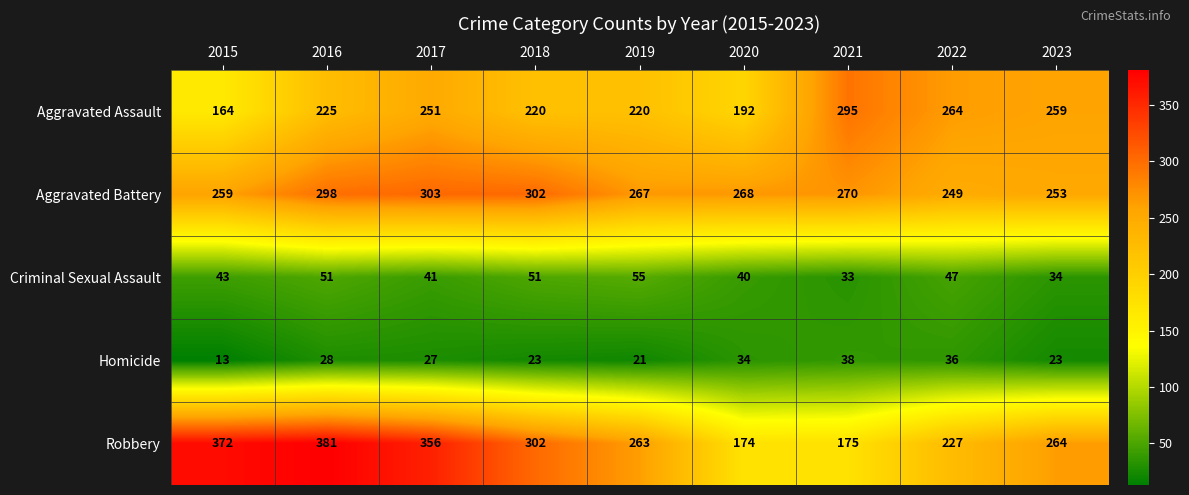

What is the average value of the Aggravated Battery series?

274